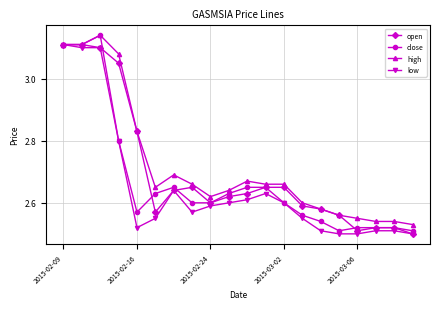

Is this an area chart (filled region under the line)?

No